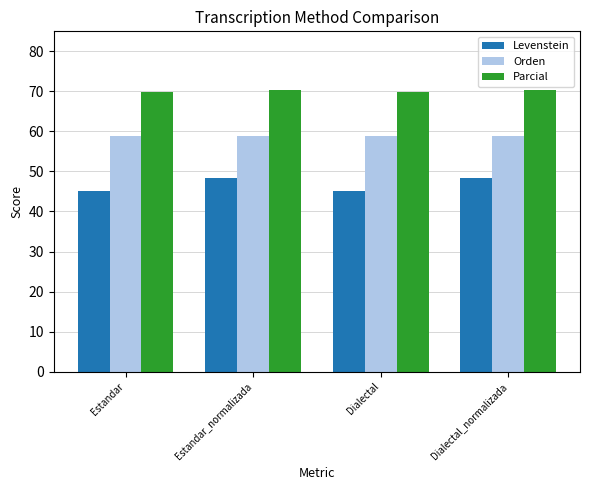

What is the sum of all Levenstein values?

186.9